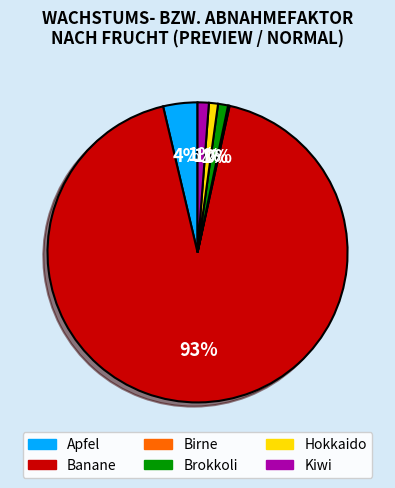

To the nearest percent, what is the difference between the largest and smallest slice percentages?

93%